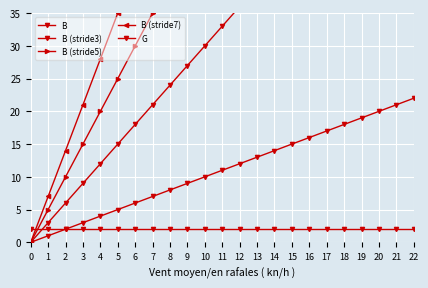

Which series has the widest spread of values?

B (stride7)